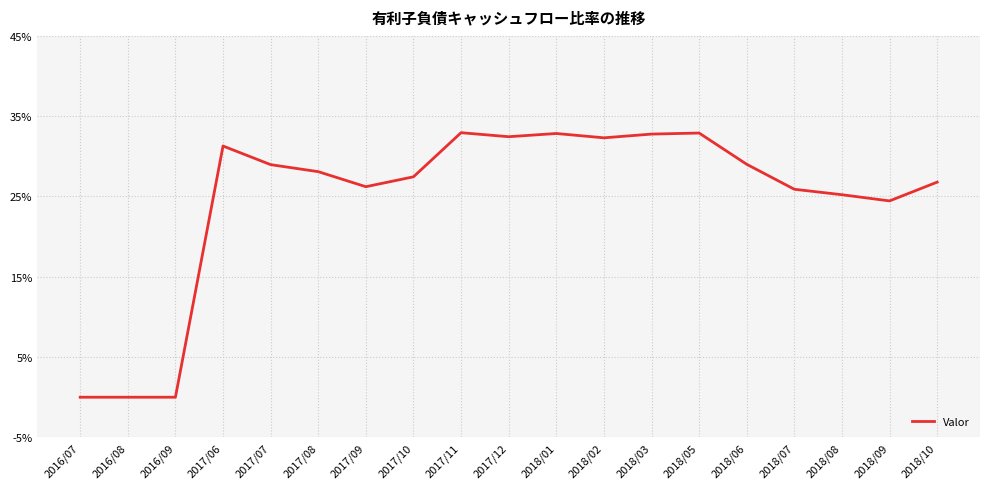

True or false: the data has more than 1 interior local peaks.

True